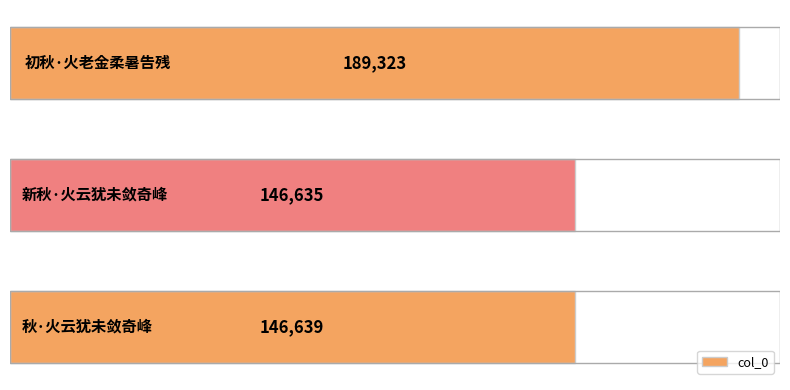

What is the minimum value shown in the chart?

146635